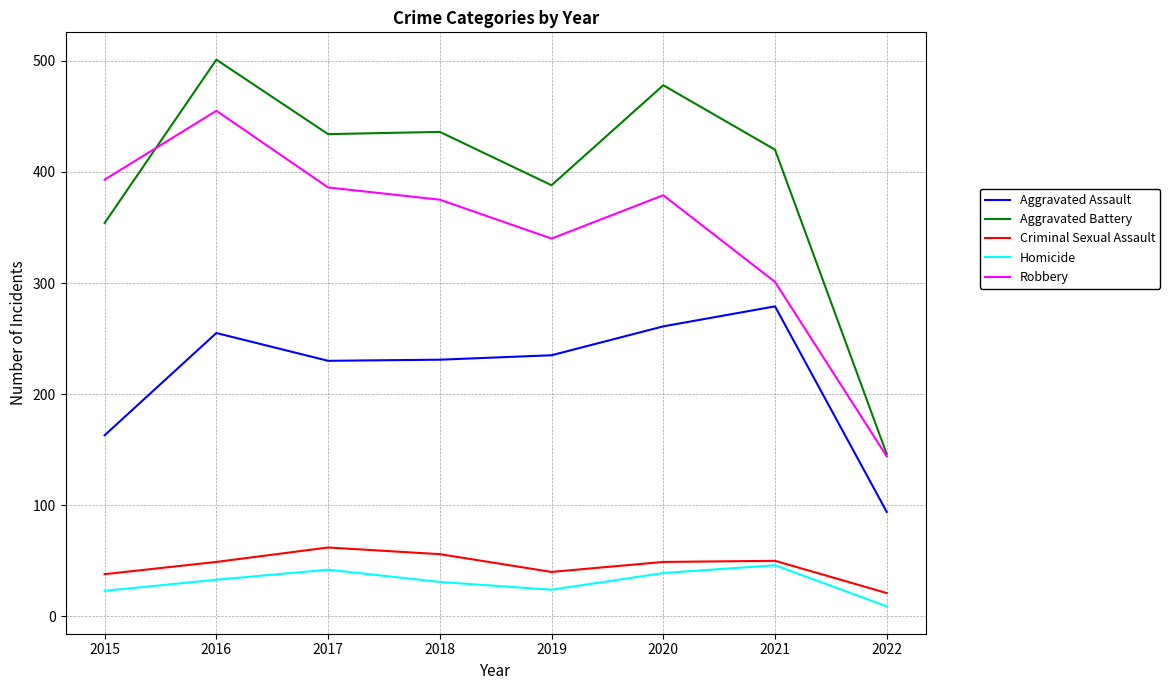

How many distinct data groups are displayed?

5